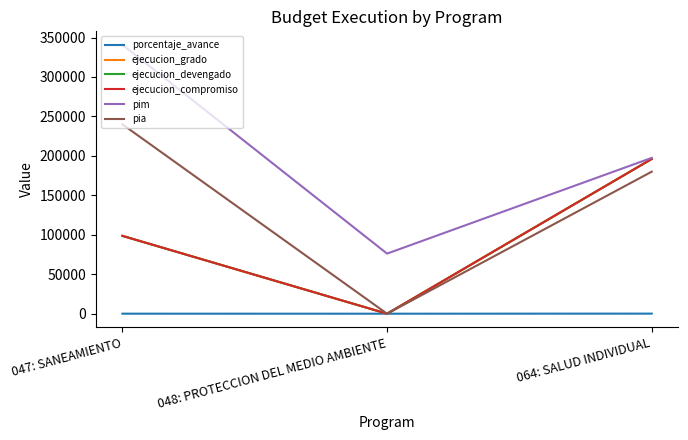

What is the maximum value for ejecucion_compromiso?

196115.0